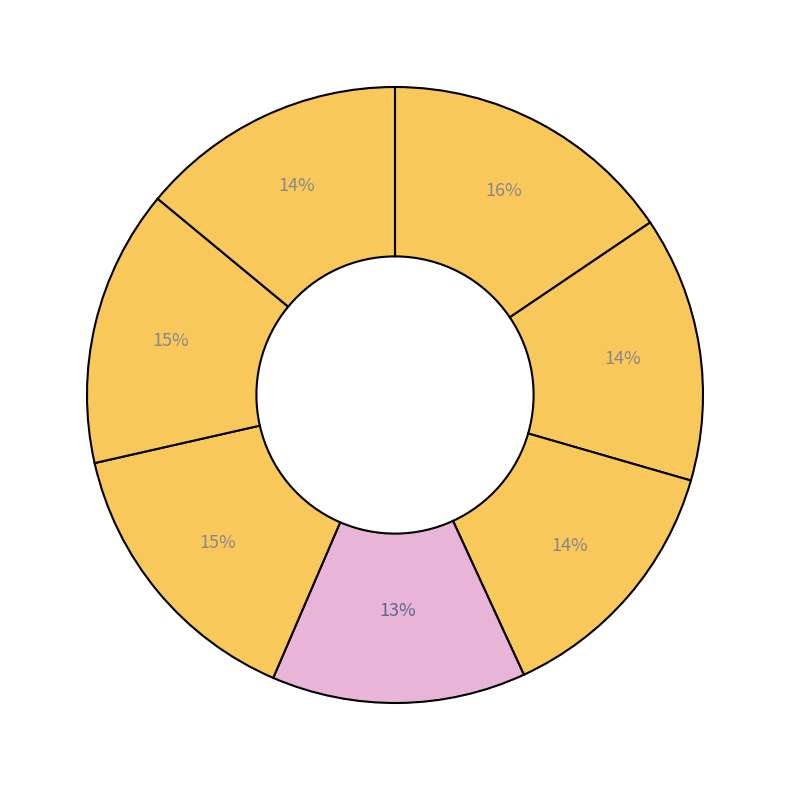

Count the number of slices in the pie.

7